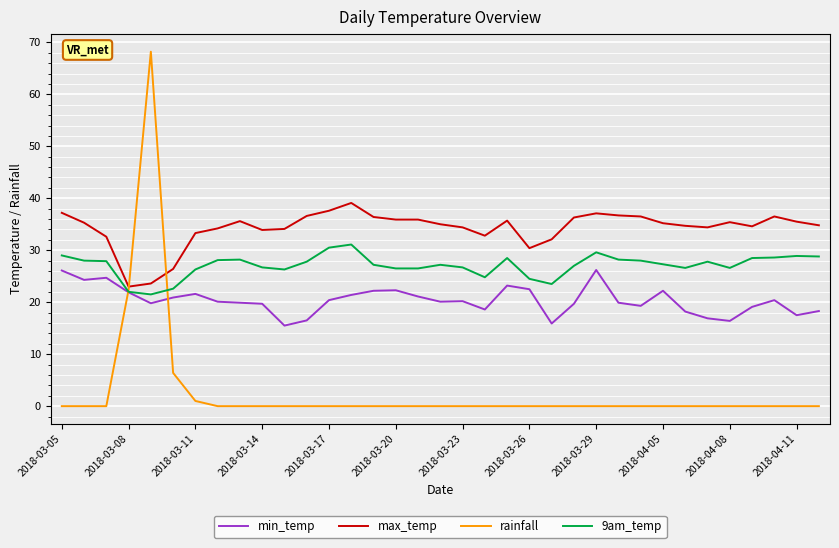

Which series has the widest spread of values?

rainfall